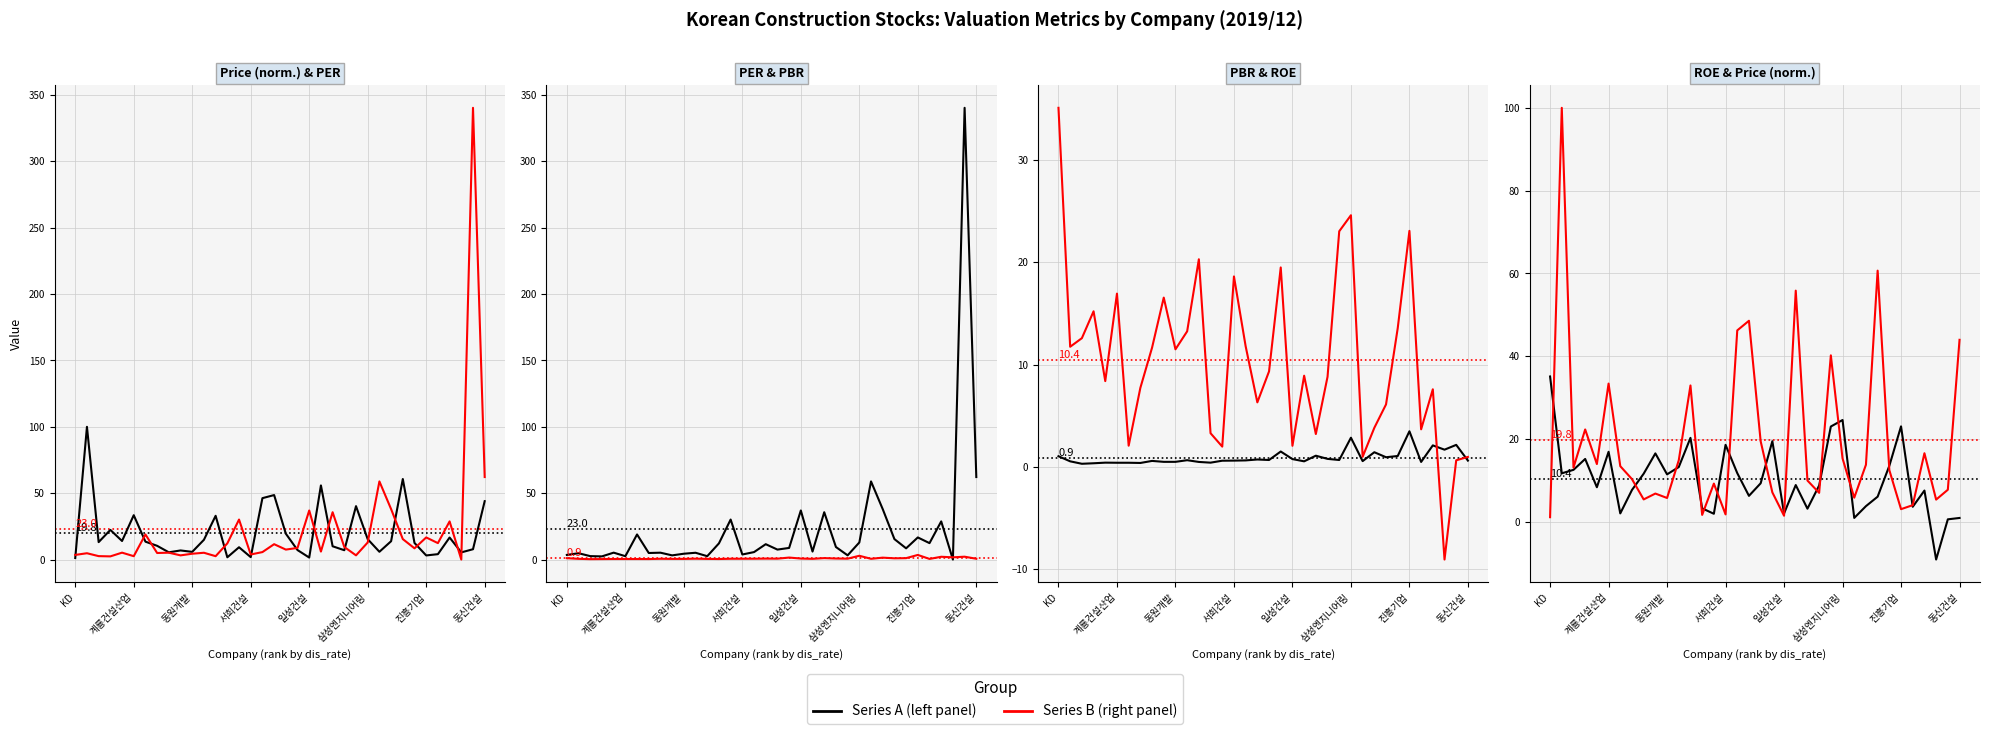

What is the difference between the highest and lowest values at 32?

26.6